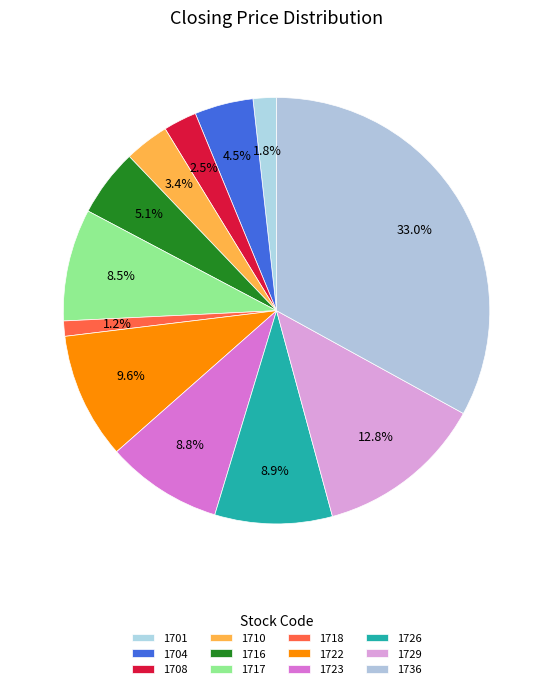

To the nearest percent, what is the difference between the 1718 and 1717 slice percentages?

7%